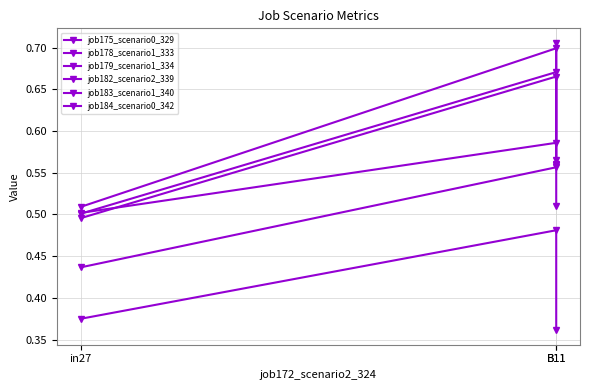

Which series changed the most between in27 and B11?

job182_scenario2_339